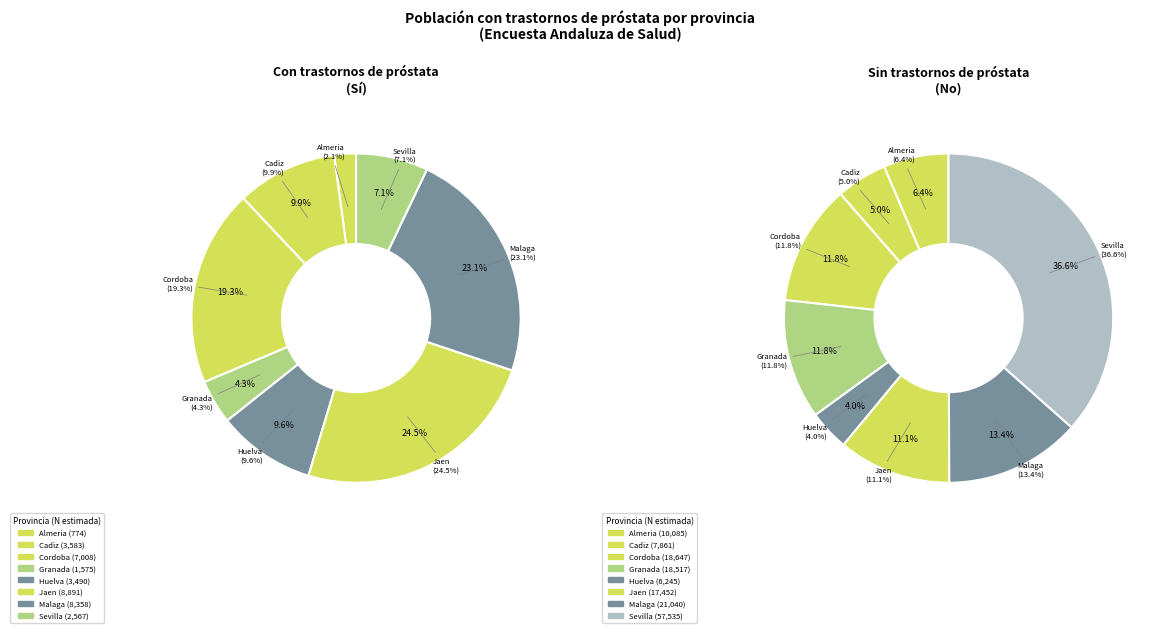

Which series has the largest range (max minus min)?

No